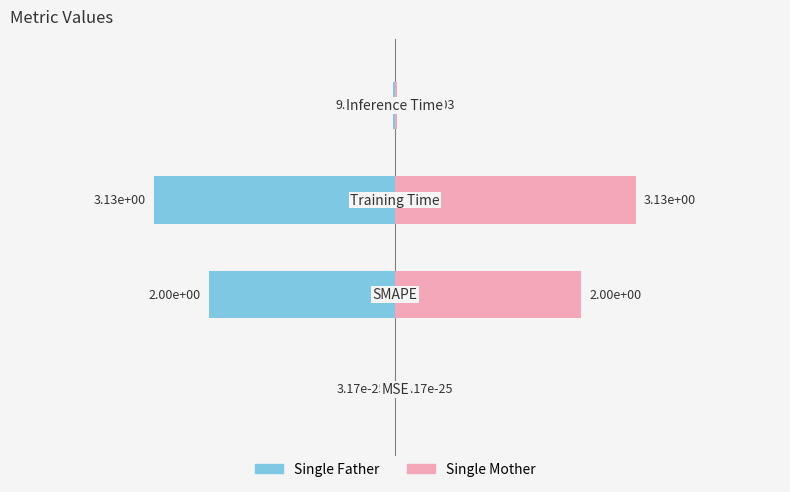

Does the chart contain stacked bars?

No